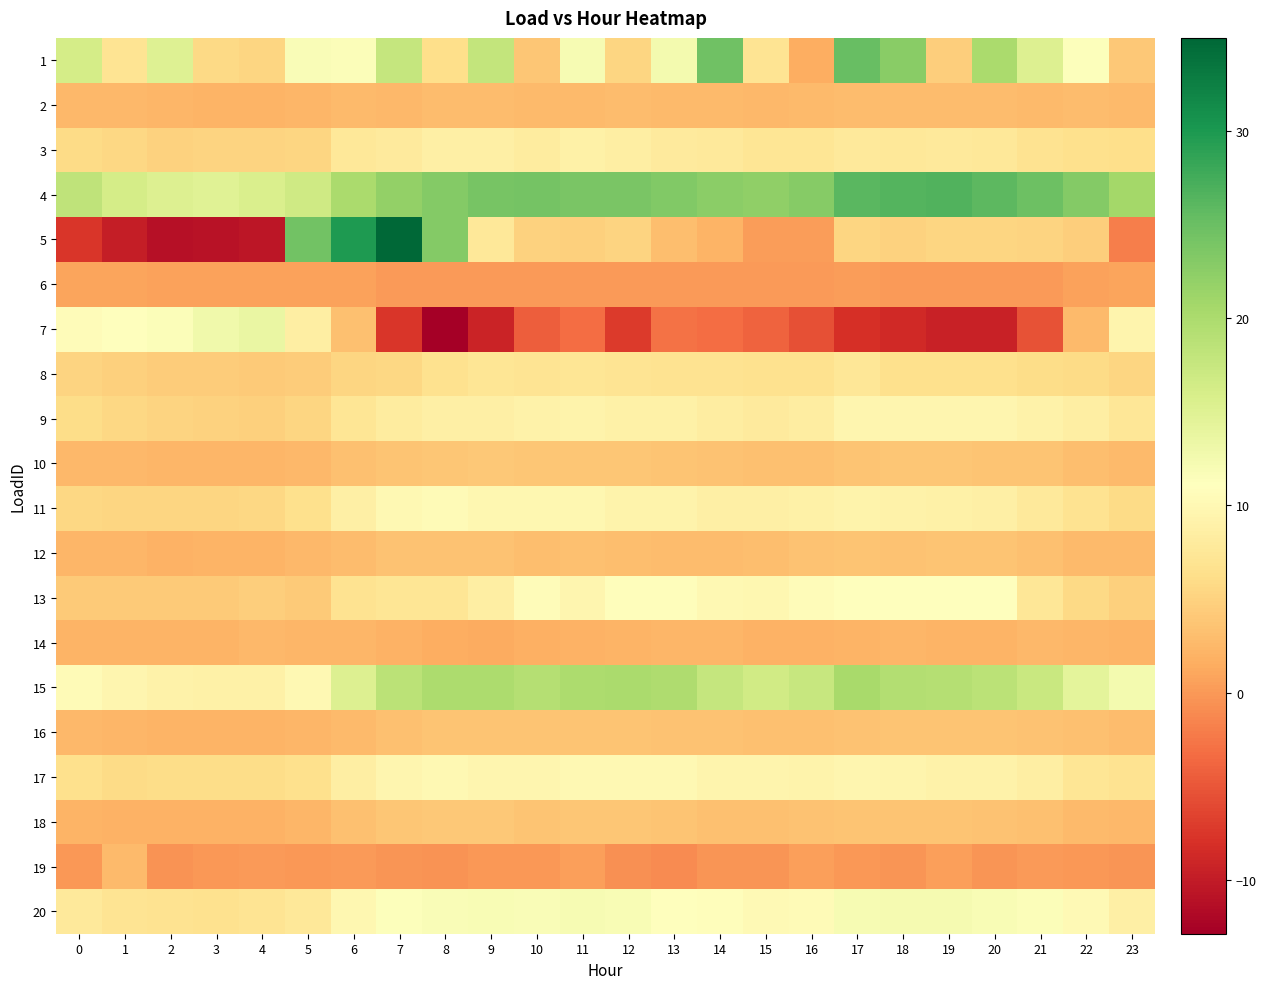

Rank the series at 14 from highest to lowest value.

1, 4, 15, 20, 13, 17, 11, 9, 3, 8, 10, 16, 18, 12, 2, 14, 5, 6, 19, 7